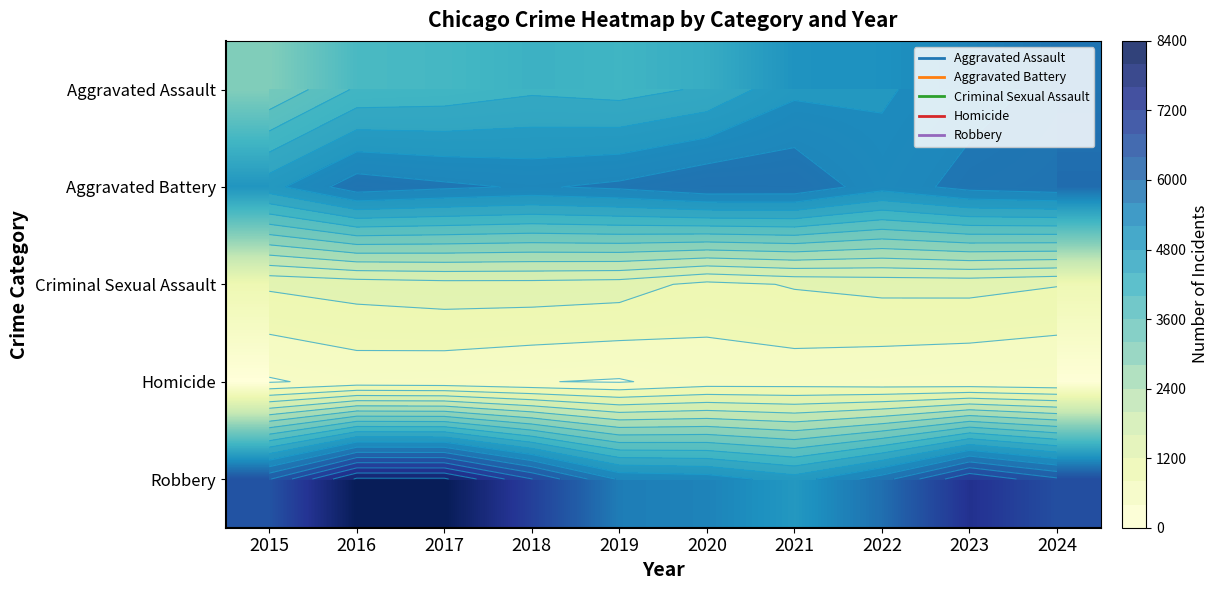

What is the greatest value displayed?

8065